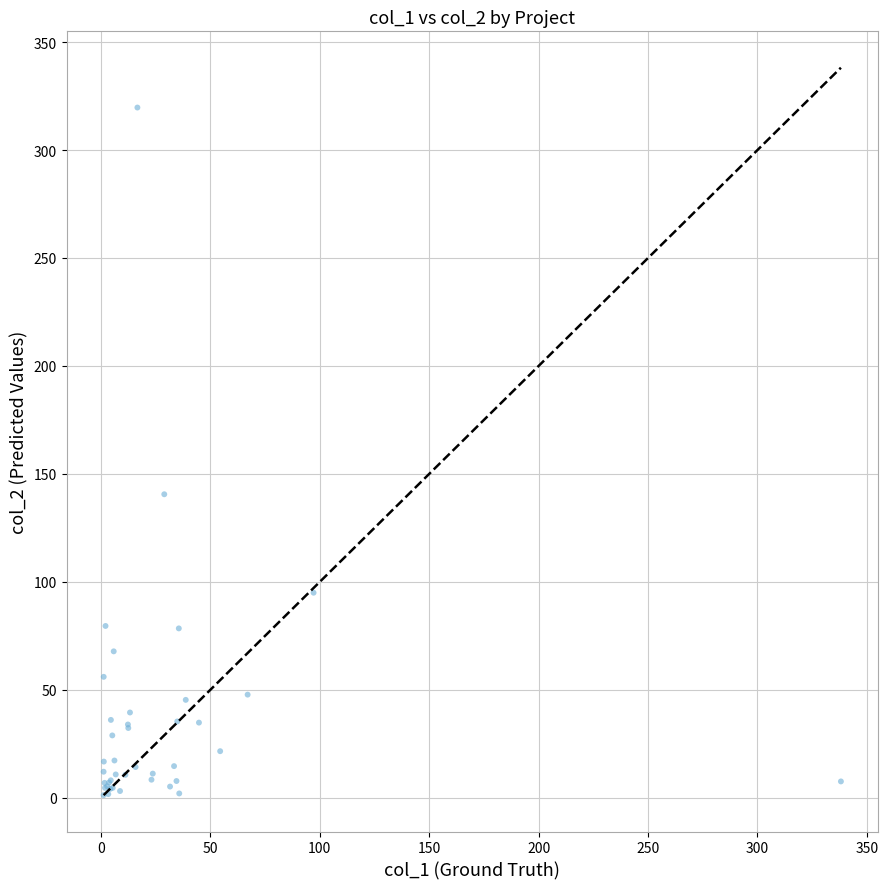

What Y value in the scatter plot is closest to 160?

140.6